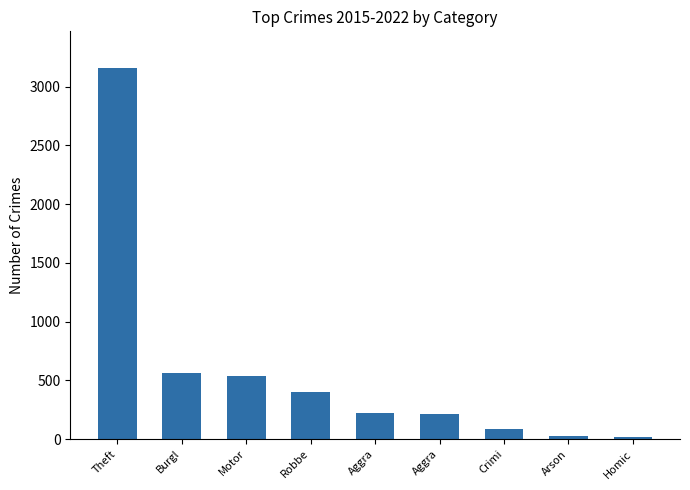

What is the change in value from Motor to Aggra?

-322